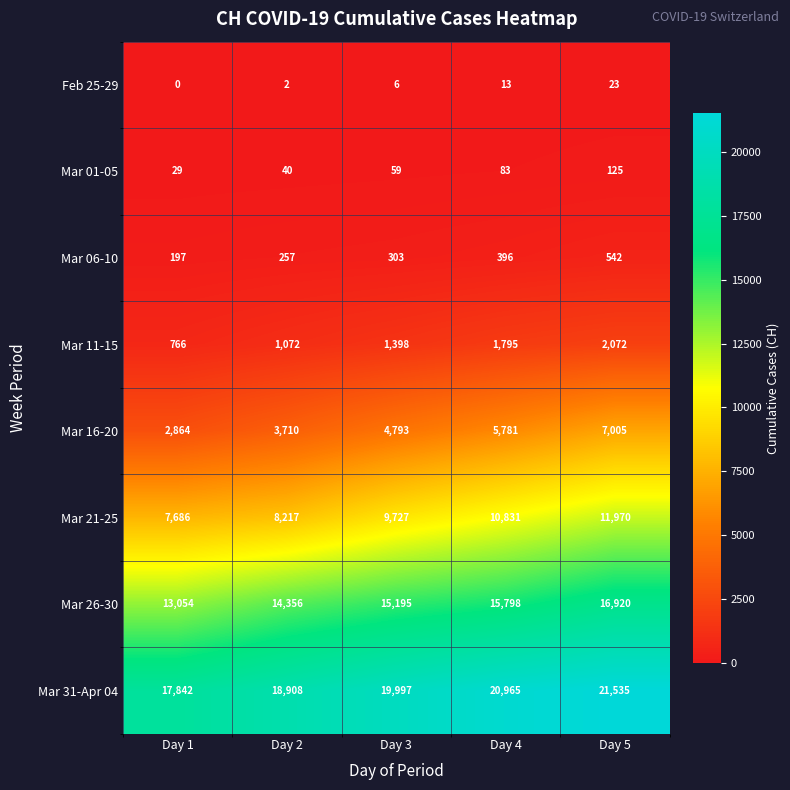

Which series has the largest total across all categories?

Mar 31-Apr 04